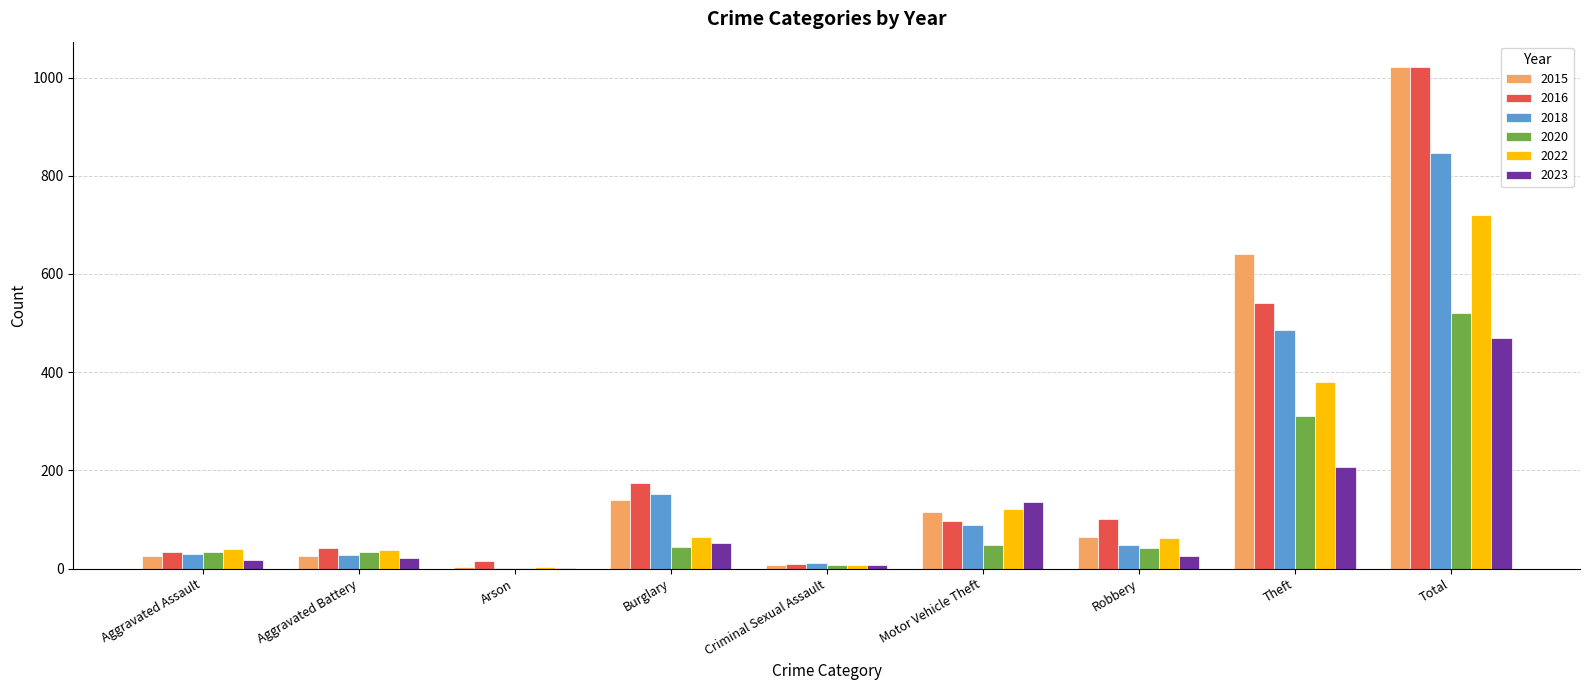

Is the value of 2018 at Theft greater than the value of 2020 at Theft?

Yes